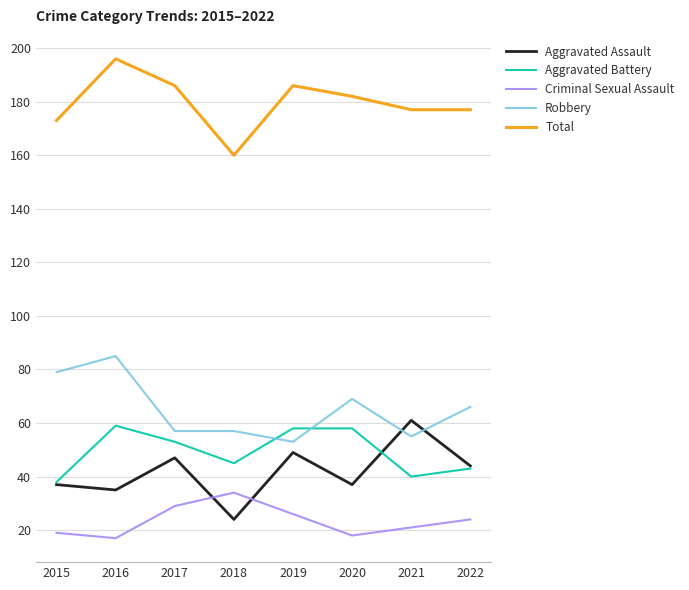

How many Total values are between 177 and 186?

5